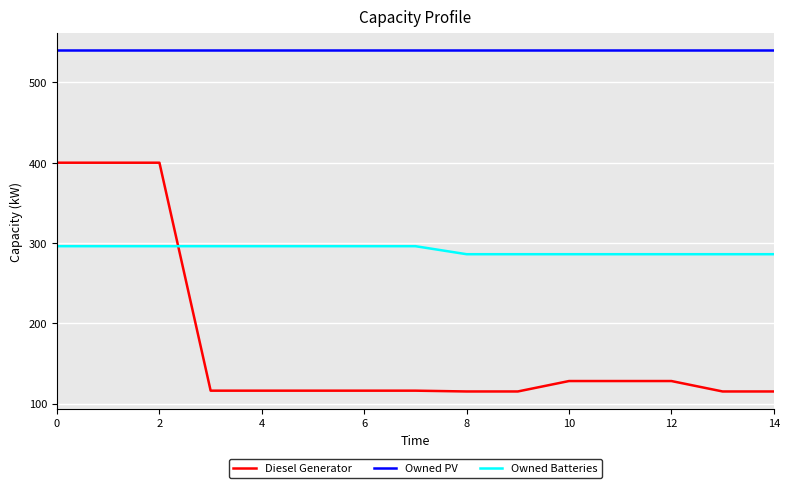

What is the sum of all Owned Batteries values?

4370